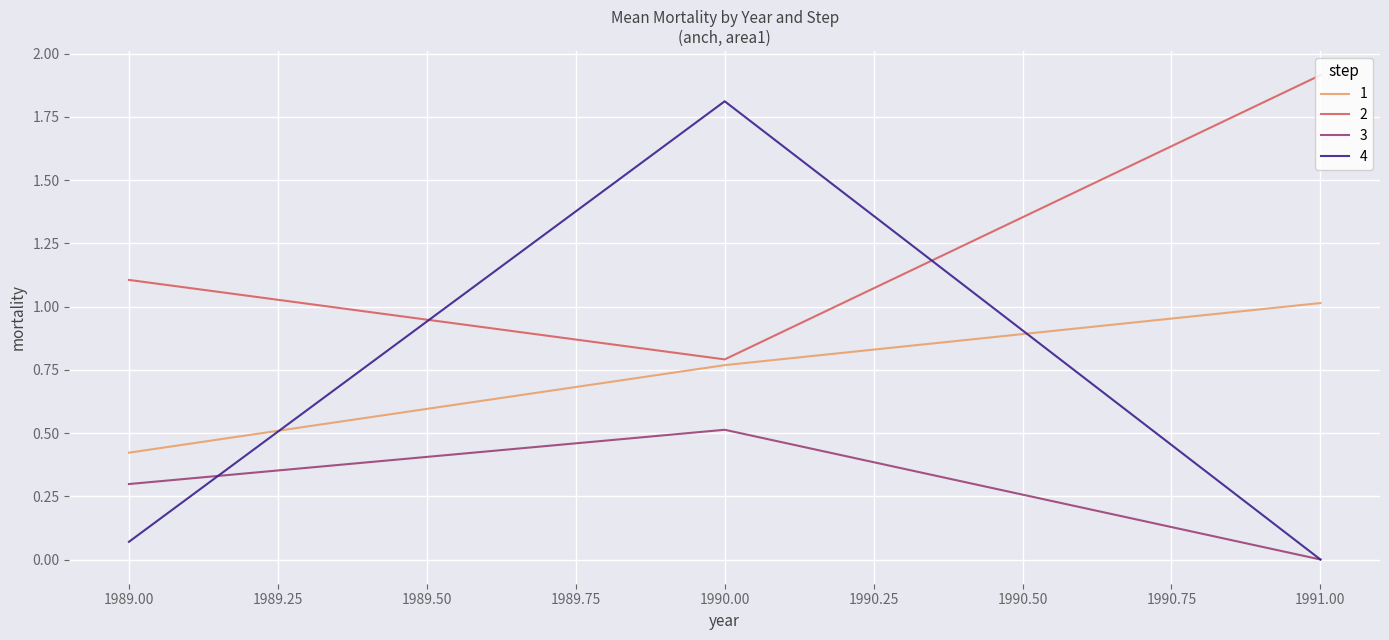

The 2 series shows 1.3 at 1990.00. True or false?

False